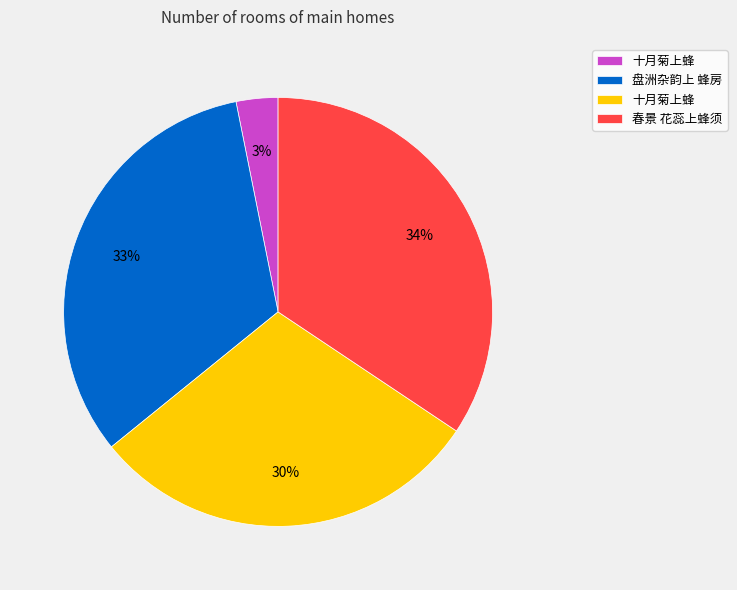

Is there any slice that represents more than half of the pie?

No